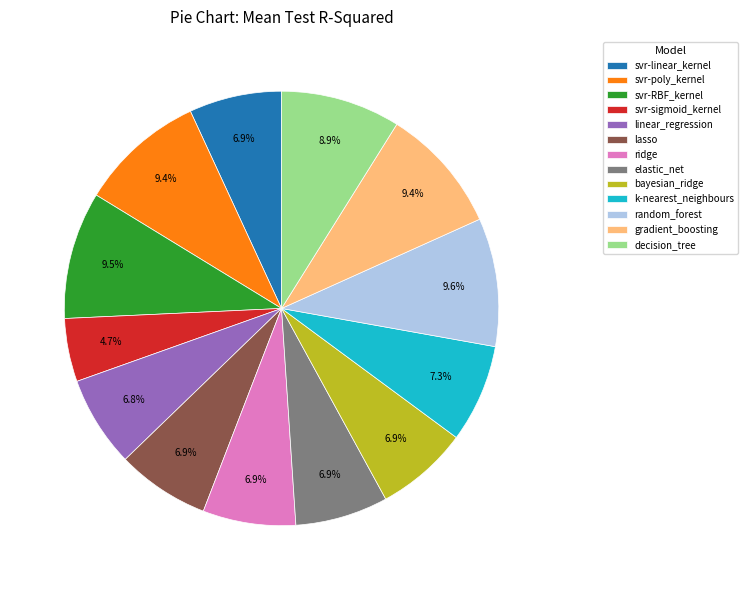

Which category has the smallest portion of the pie?

svr-sigmoid_kernel